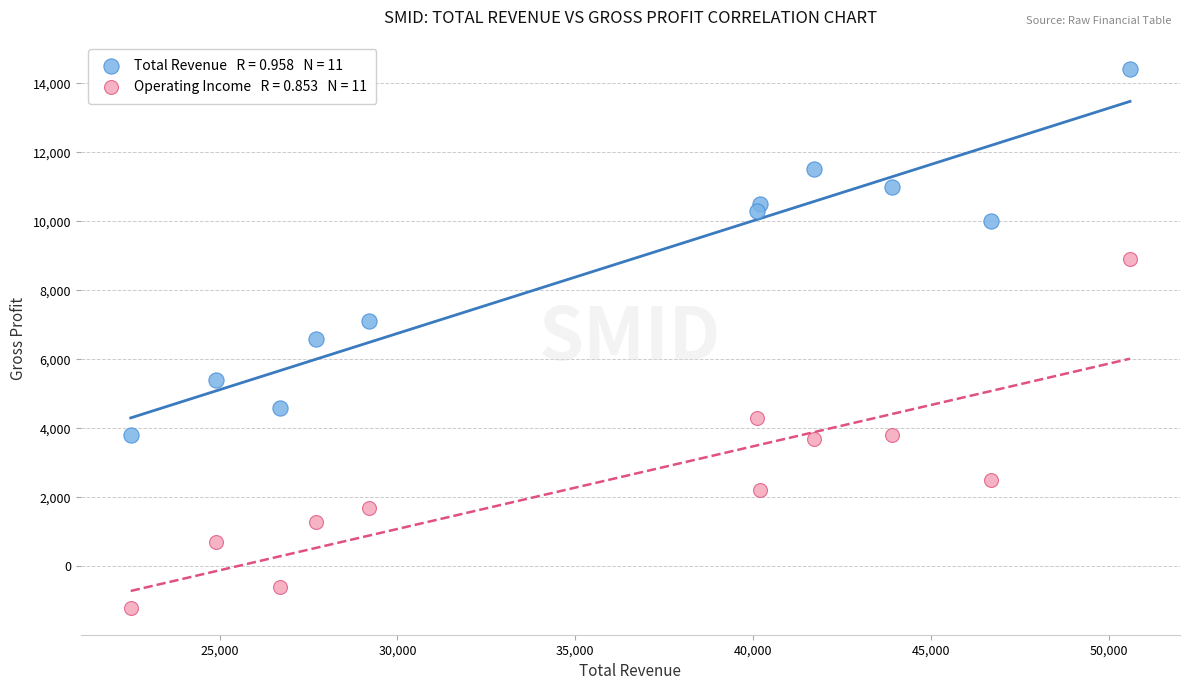

Across all data points, what is the range of X values (max minus min)?

28100